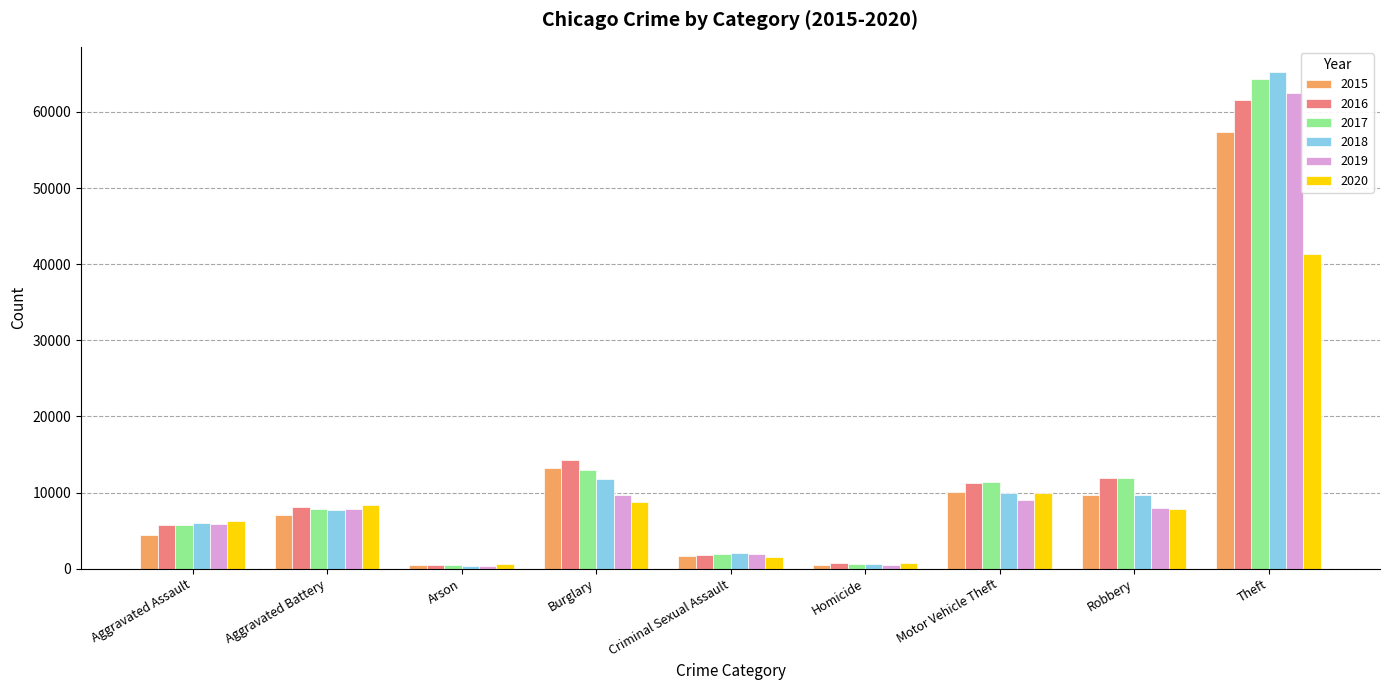

Which category has the highest value in the 2017 series?

Theft